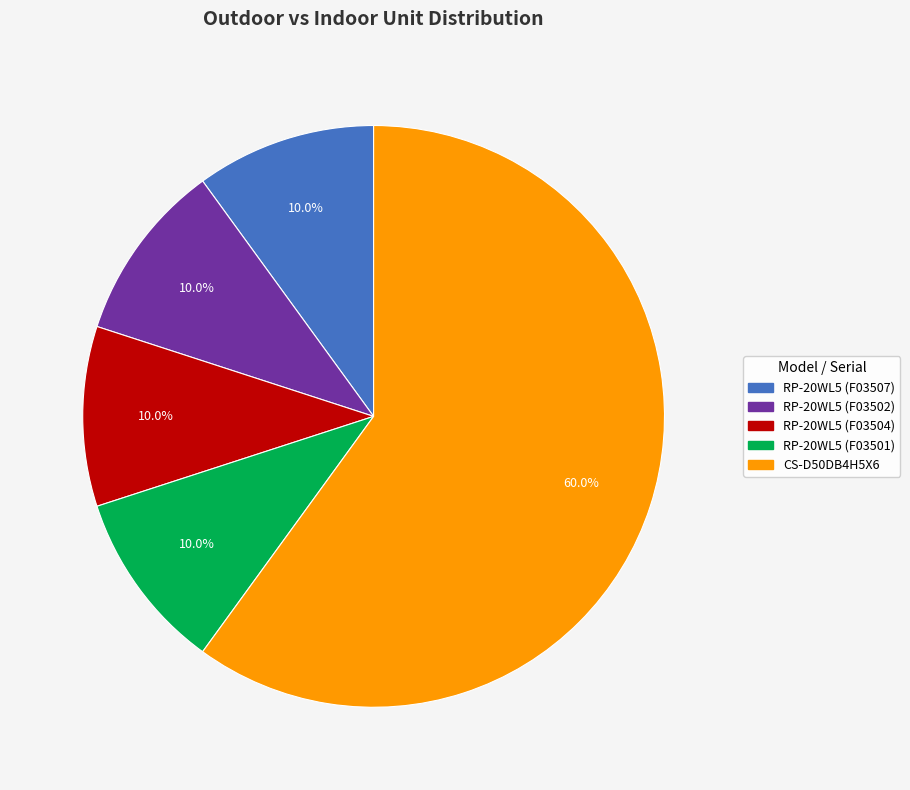

Count the number of slices in the pie.

5